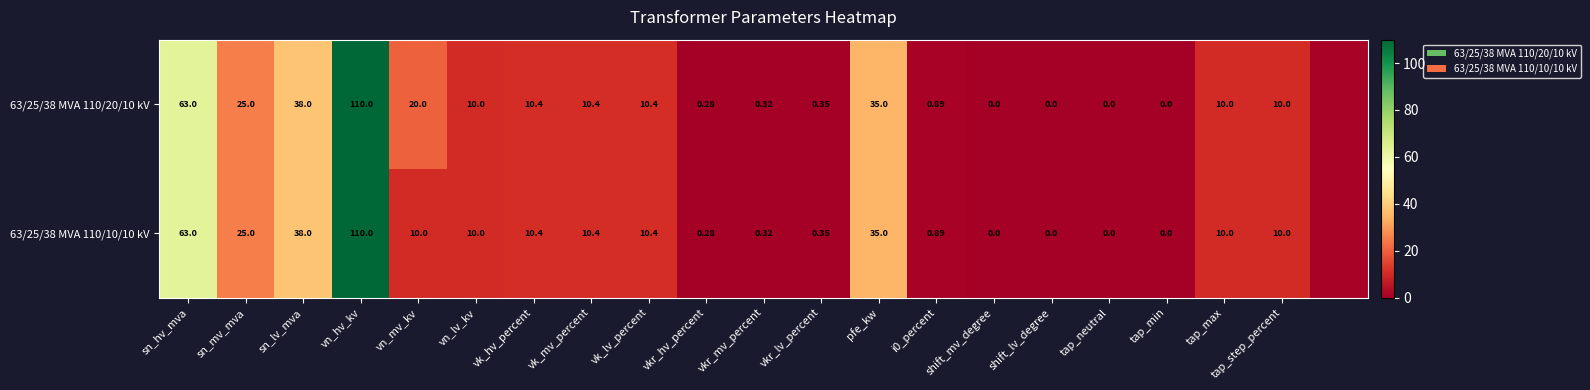

Is the value of 63/25/38 MVA 110/20/10 kV at pfe_kw greater than the value of 63/25/38 MVA 110/10/10 kV at vk_mv_percent?

Yes